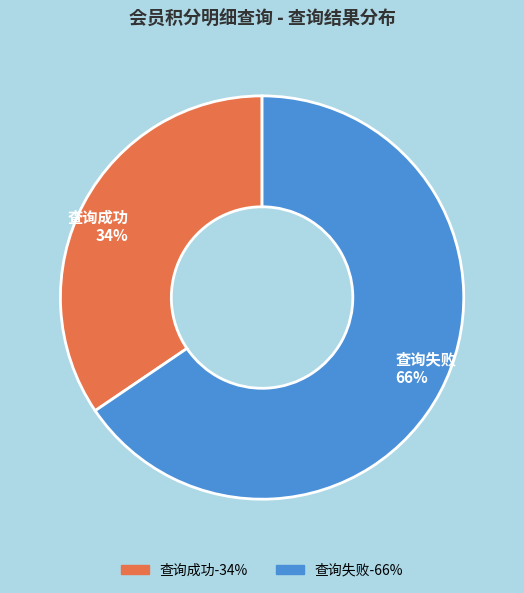

Between 查询成功 34% and 查询失败 66%, which is larger?

查询失败 66%